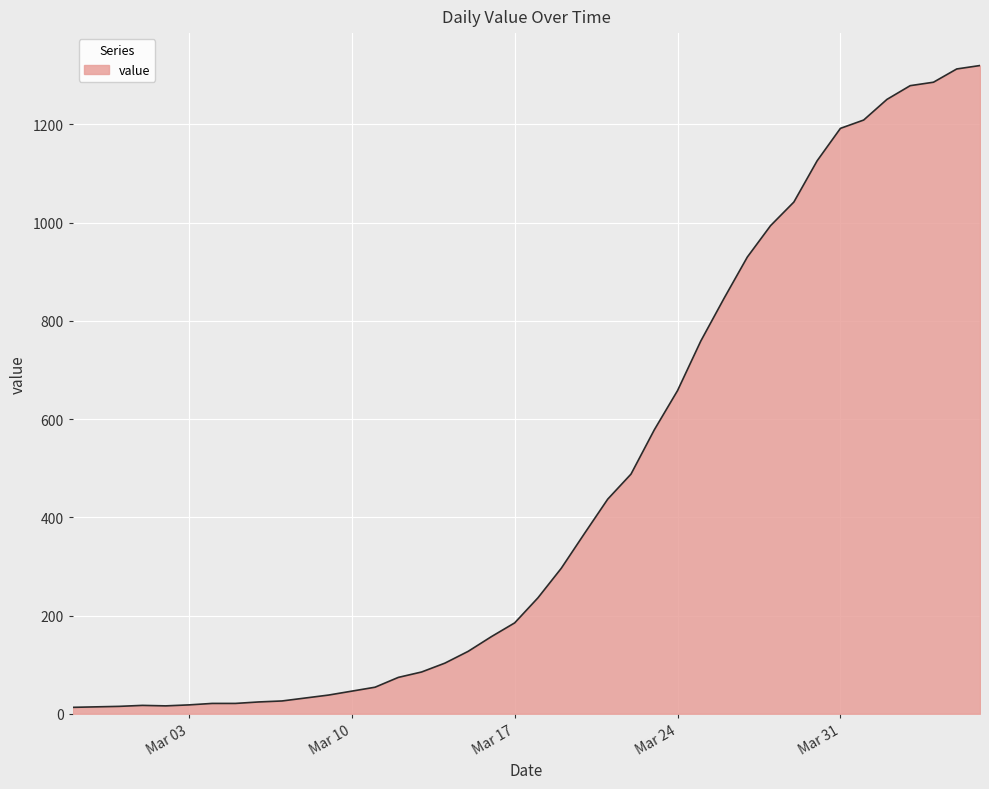

How many lines are shown in the chart?

1